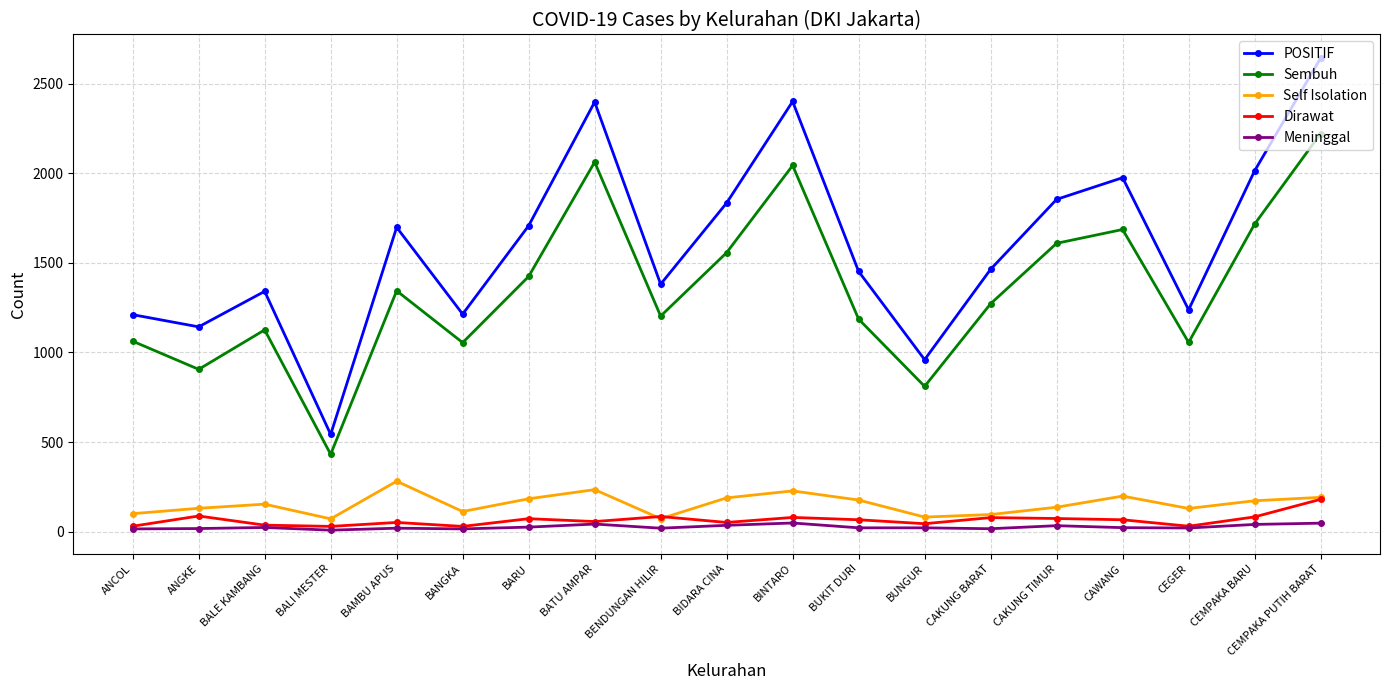

What is the lowest value of the POSITIF series?

543